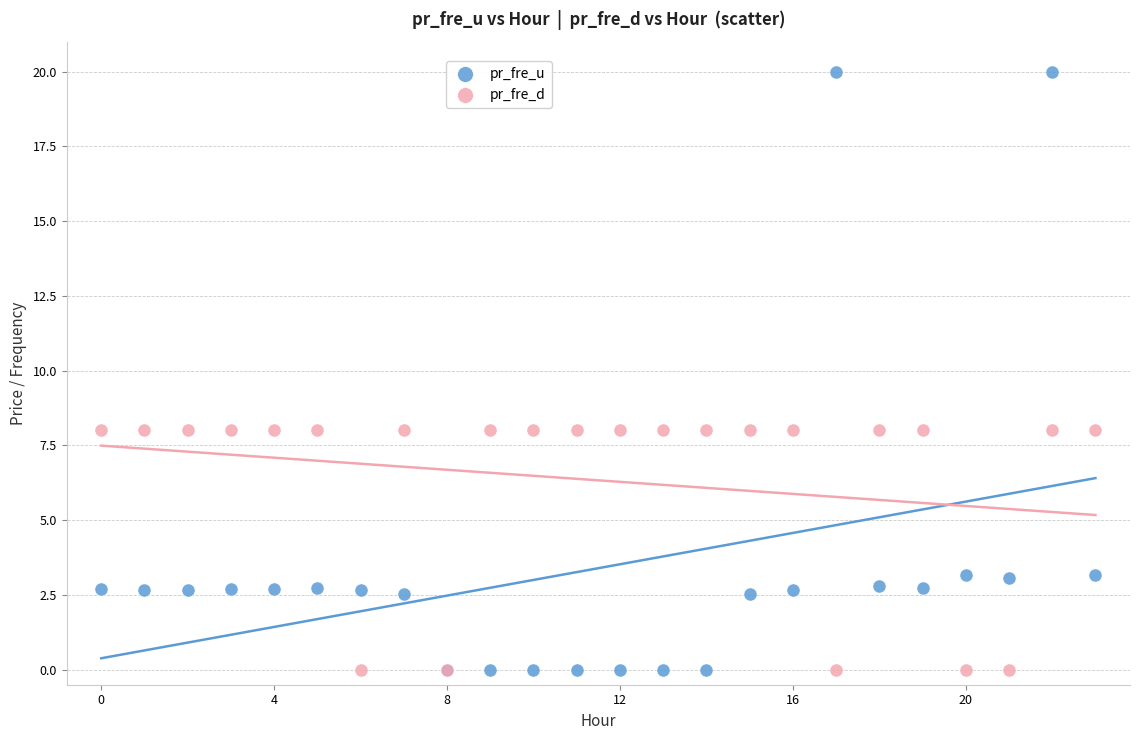

Which series has the widest spread of Y values?

pr_fre_u